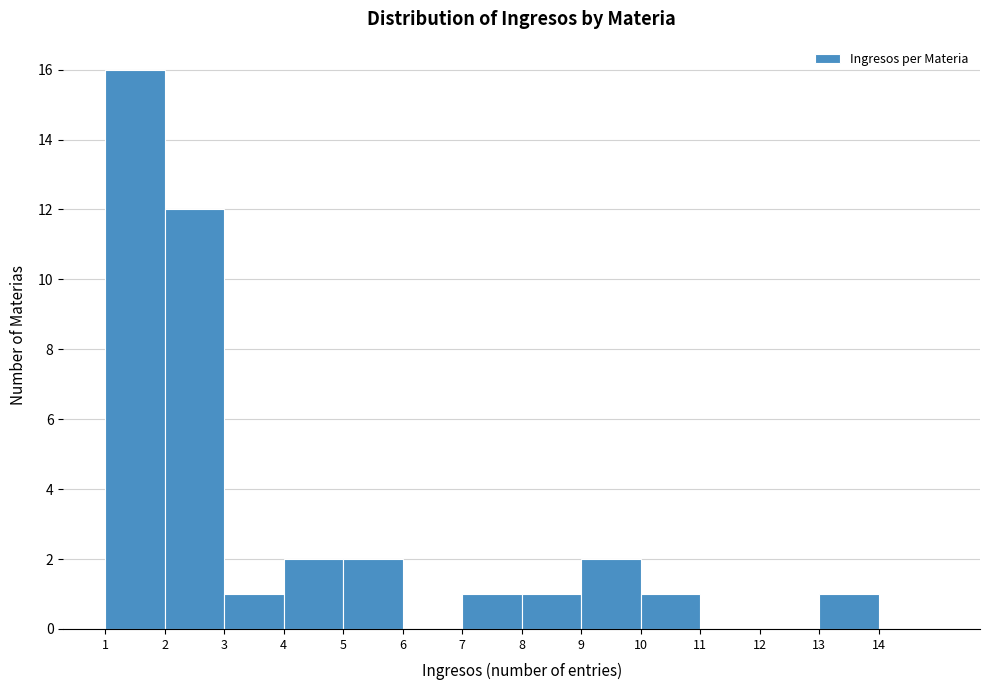

Reading left to right, list every bar in this chart as the range it spans on the x-axis followed by its height. The values are not printed on the chart, so give them approximately, as read against the axis.

1 to 2: 16
2 to 3: 12
3 to 4: 1
4 to 5: 2
5 to 6: 2
6 to 7: 0
7 to 8: 1
8 to 9: 1
9 to 10: 2
10 to 11: 1
11 to 12: 0
12 to 13: 0
13 to 14: 1
14 to 15: 0